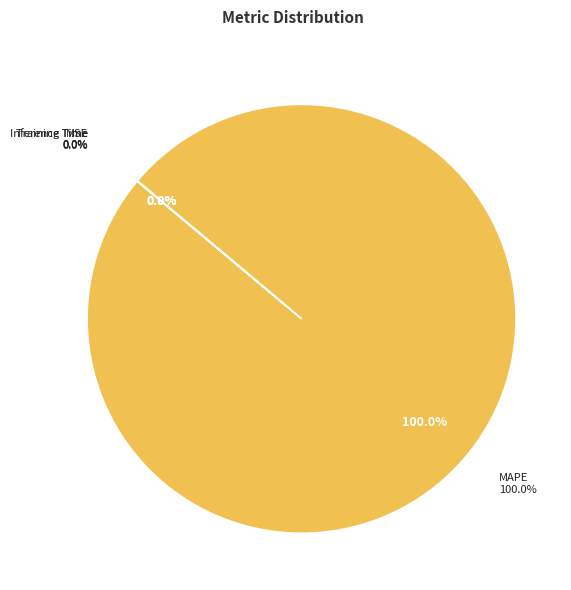

Which slice is the largest?

MAPE